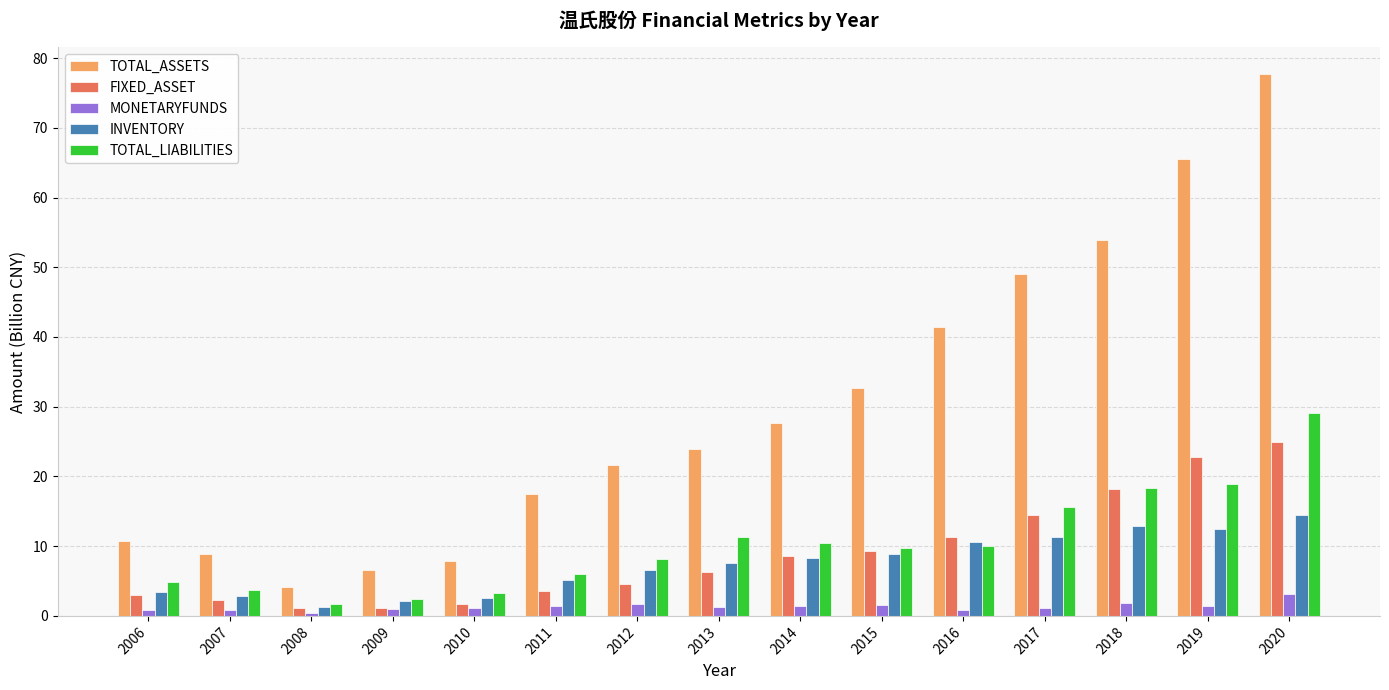

List the series in order of their peak value, highest first.

TOTAL_ASSETS, TOTAL_LIABILITIES, FIXED_ASSET, INVENTORY, MONETARYFUNDS